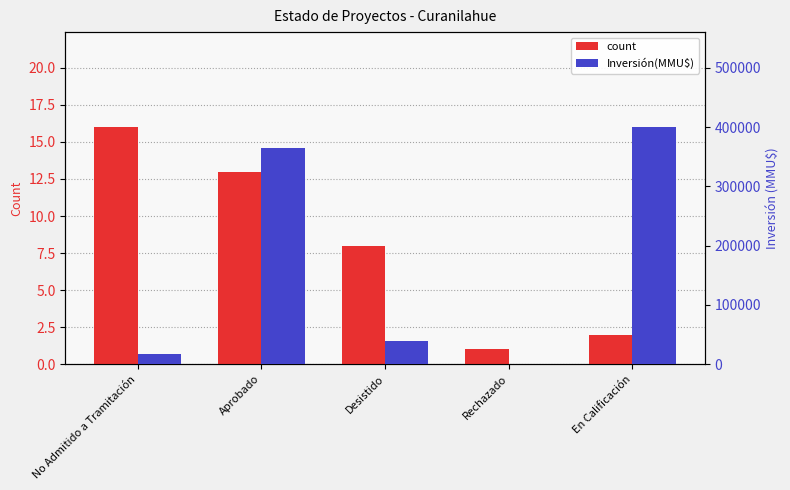

Which series has the widest spread of values?

Inversión(MMU$)